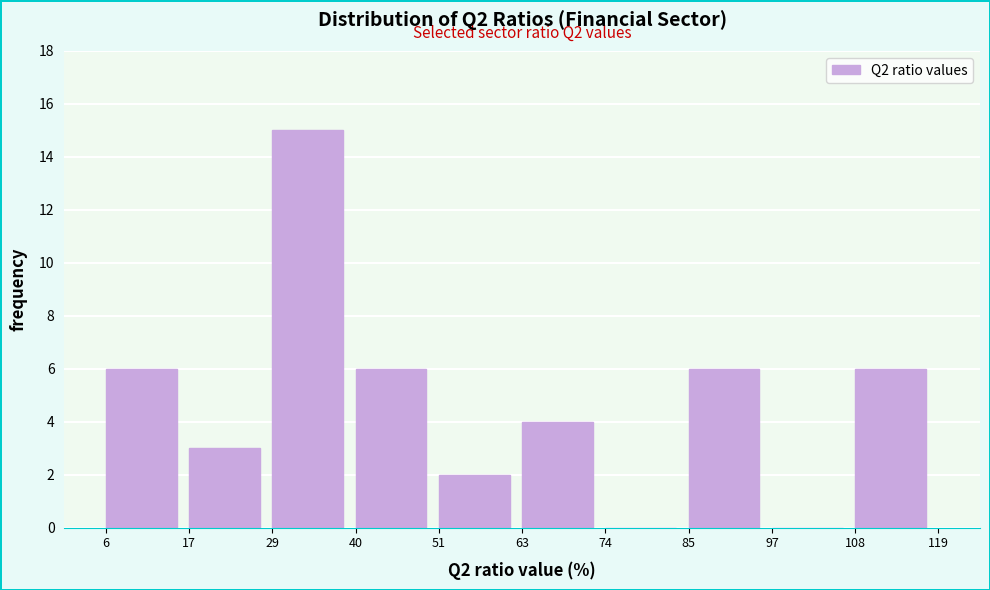

Which range on the x-axis has the tallest bar?

29 to 40